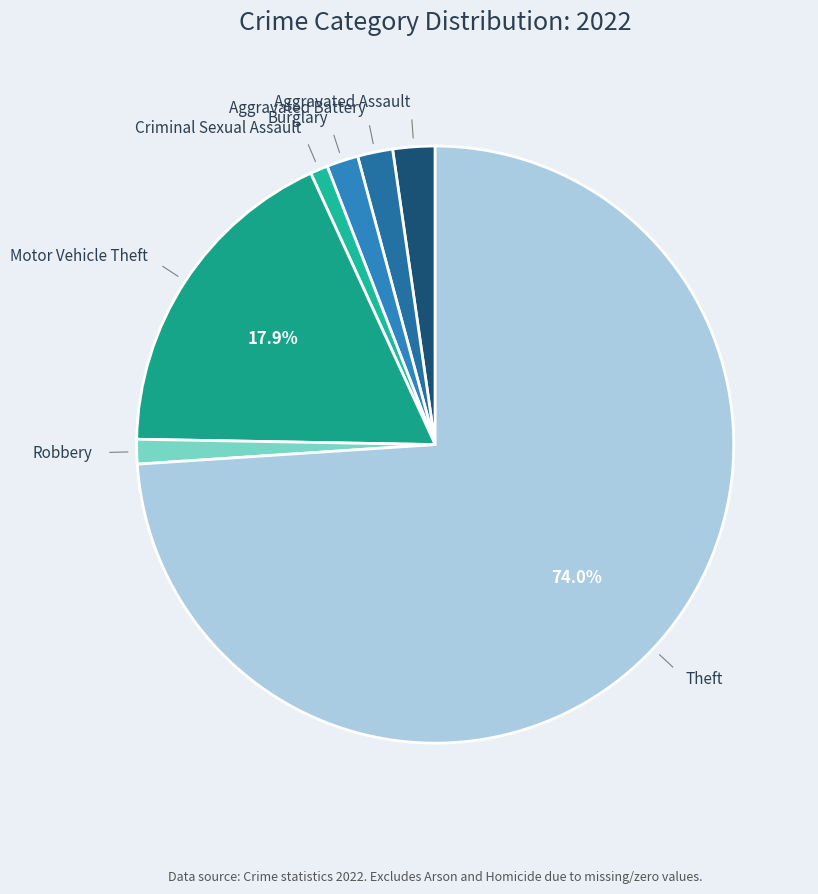

Which category has the smallest portion of the pie?

Criminal Sexual Assault